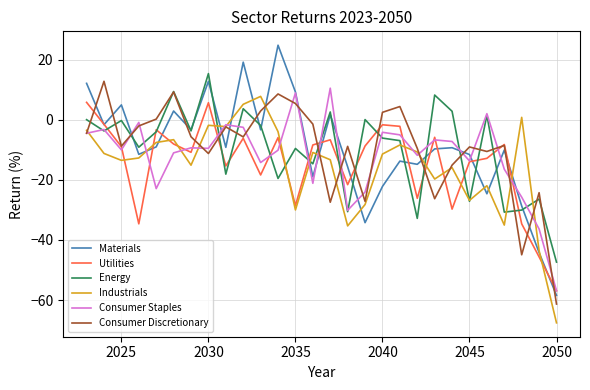

Which series has the largest range (max minus min)?

Materials